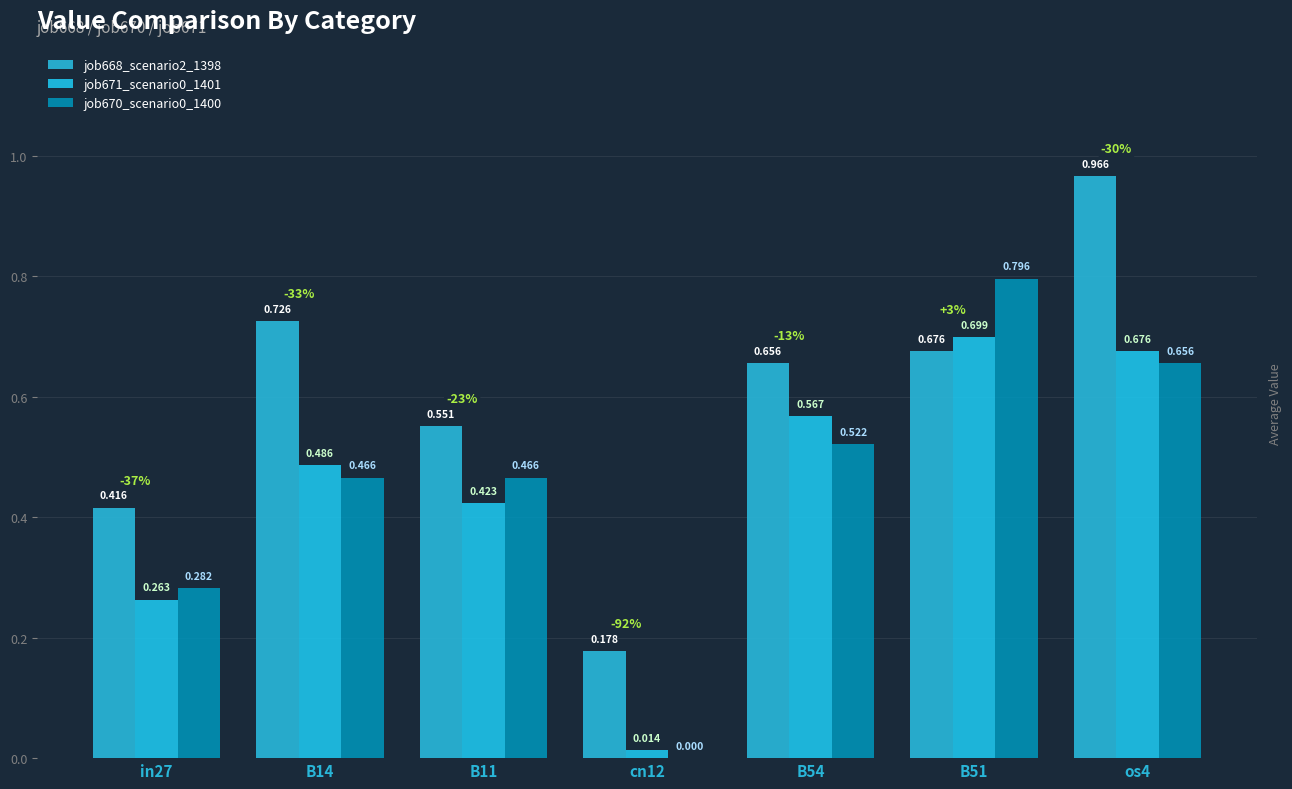

Rank the series by their maximum value, from lowest to highest.

job671_scenario0_1401, job670_scenario0_1400, job668_scenario2_1398